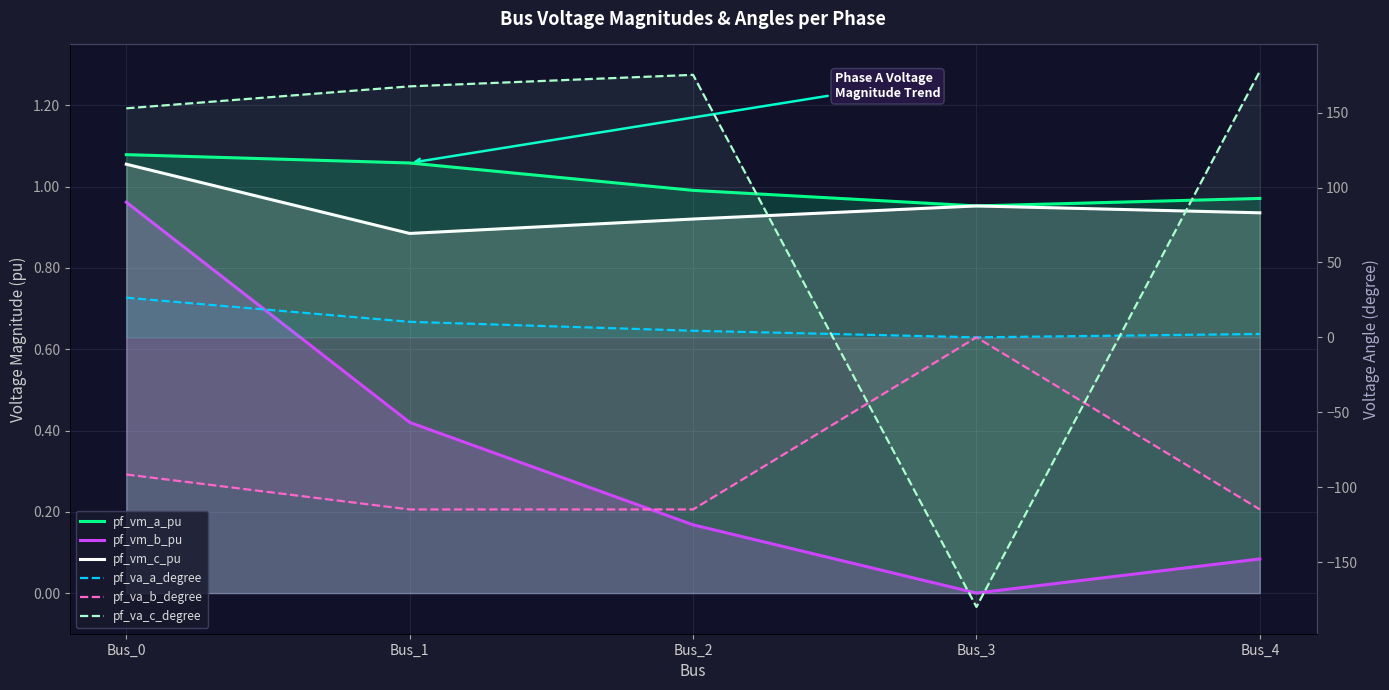

Reading right to left, extract all data points from this chart.

pf_vm_a_pu: 1.0	1.0	1.0	1.1	1.1
pf_vm_b_pu: 0.1	0.0	0.2	0.4	1.0
pf_vm_c_pu: 0.9	1.0	0.9	0.9	1.1
pf_va_a_degree: 2.2	-0.0	4.4	10.4	26.5
pf_va_b_degree: -114.9	0.0	-114.9	-114.9	-91.6
pf_va_c_degree: 177.7	-180.0	175.3	167.6	152.9